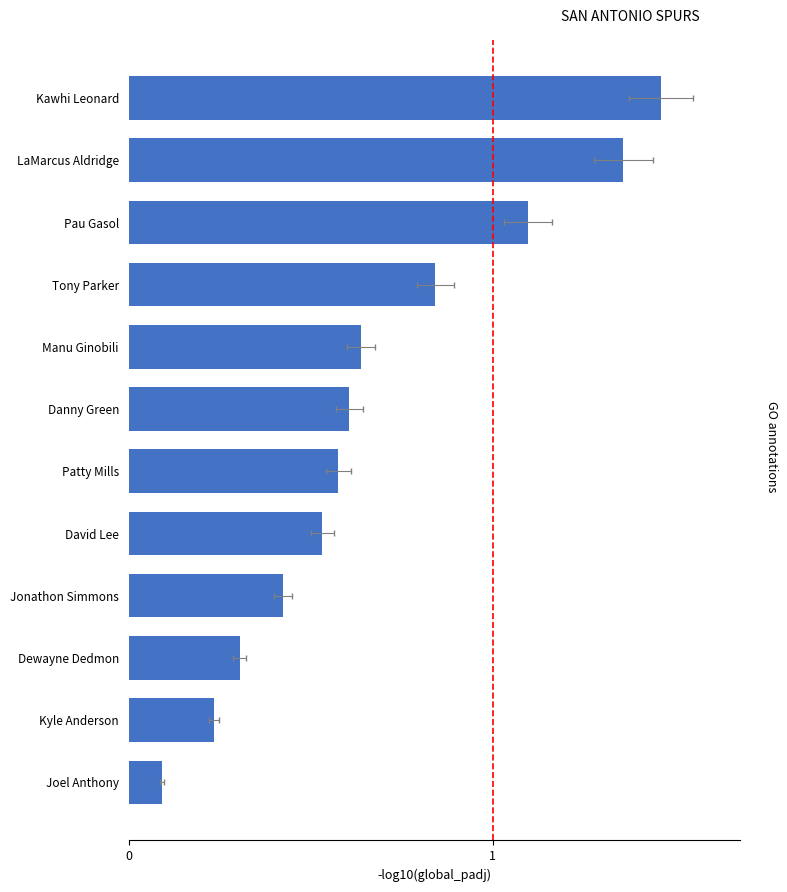

Reading right to left, transcribe all the data shown in this chart.

0.1	0.2	0.3	0.4	0.5	0.5	0.6	0.6	0.8	1.0	1.3	1.4